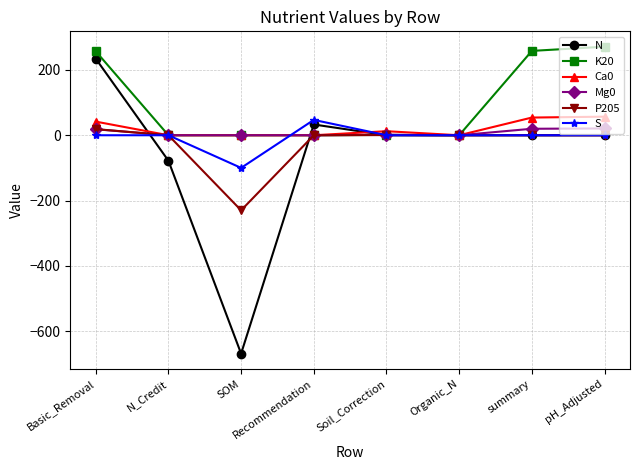

True or false: Mg0 has a value of 0.0 at Recommendation.

True